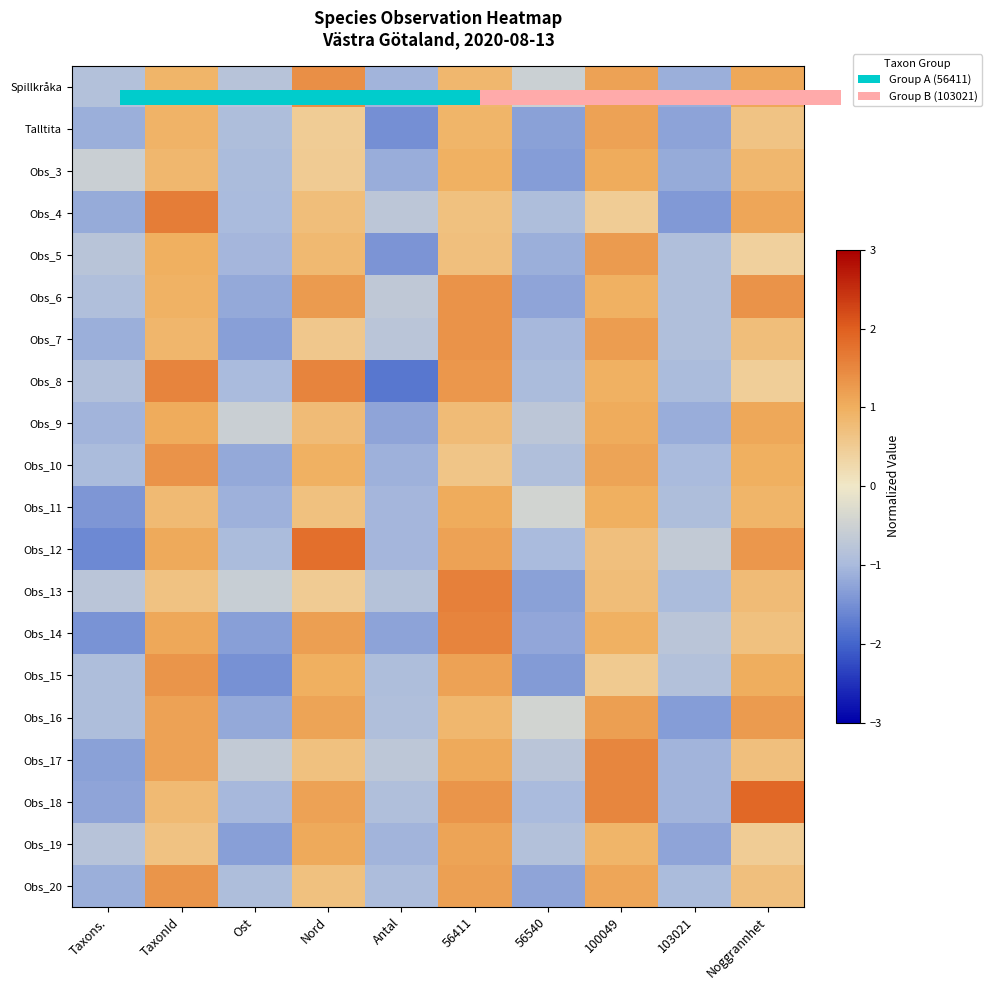

Count the number of data series in this chart.

20